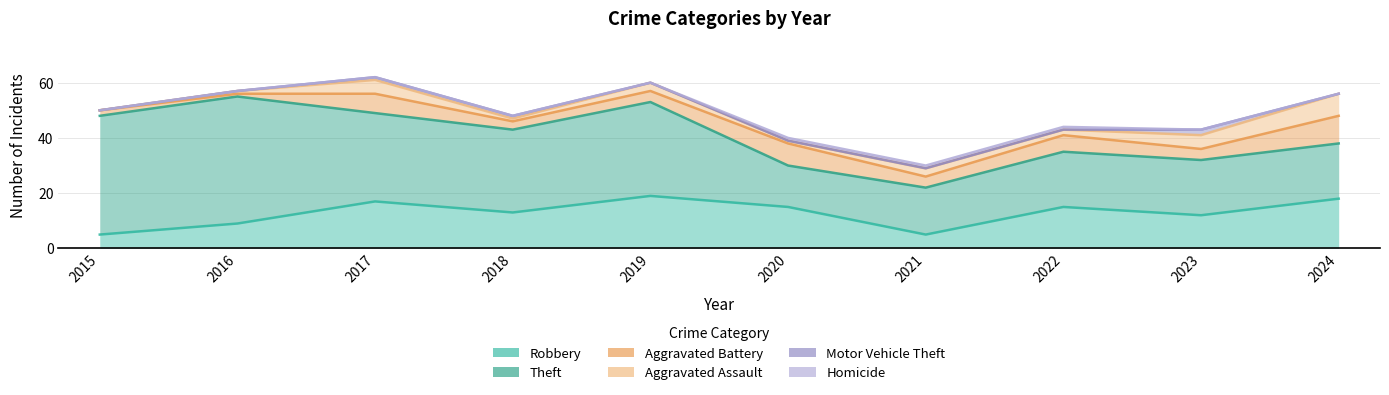

Reading left to right, transcribe all the data shown in this chart.

Robbery: 2015=5	2016=9	2017=17	2018=13	2019=19	2020=15	2021=5	2022=15	2023=12	2024=18
Theft: 2015=43	2016=46	2017=32	2018=30	2019=34	2020=15	2021=17	2022=20	2023=20	2024=20
Aggravated Battery: 2015=2	2016=1	2017=7	2018=3	2019=4	2020=8	2021=4	2022=6	2023=4	2024=10
Aggravated Assault: 2015=0	2016=1	2017=5	2018=1	2019=3	2020=1	2021=3	2022=2	2023=5	2024=8
Motor Vehicle Theft: 2015=0	2016=0	2017=1	2018=1	2019=0	2020=0	2021=0	2022=0	2023=2	2024=0
Homicide: 2015=0	2016=0	2017=0	2018=0	2019=0	2020=1	2021=1	2022=1	2023=0	2024=0